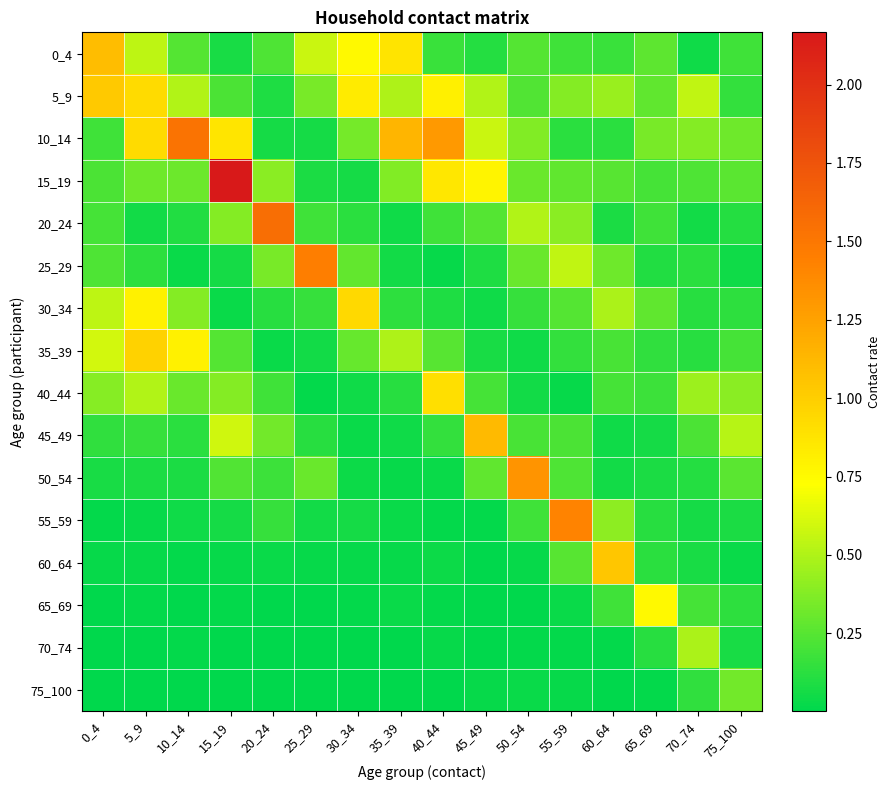

At 40_44, list the series in order from largest to smallest.

10_14, 40_44, 15_19, 5_9, 35_39, 20_24, 0_4, 45_49, 30_34, 60_64, 50_54, 70_74, 25_29, 65_69, 55_59, 75_100